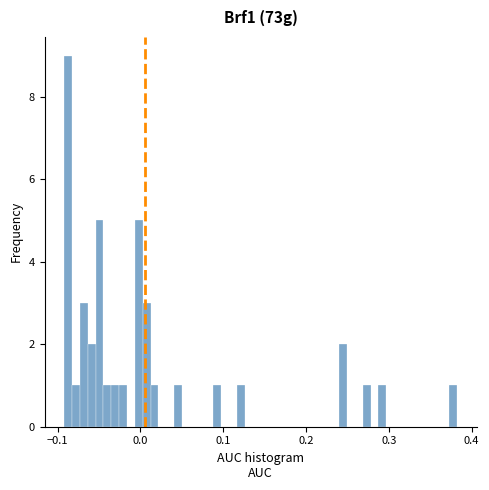

Around what value on the x-axis is the tallest bar? Give the approximate position of its centre, as read against the axis.

-0.09